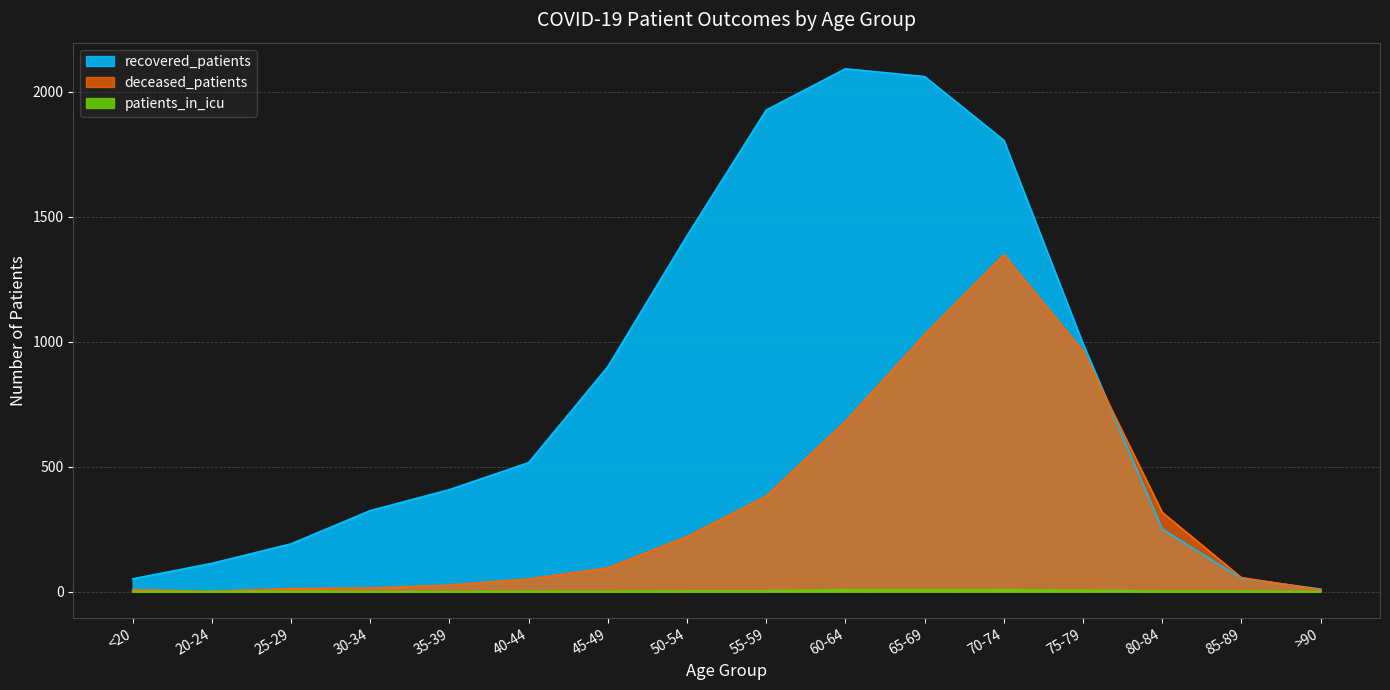

How many data points in patients_in_icu are less than 2?

8